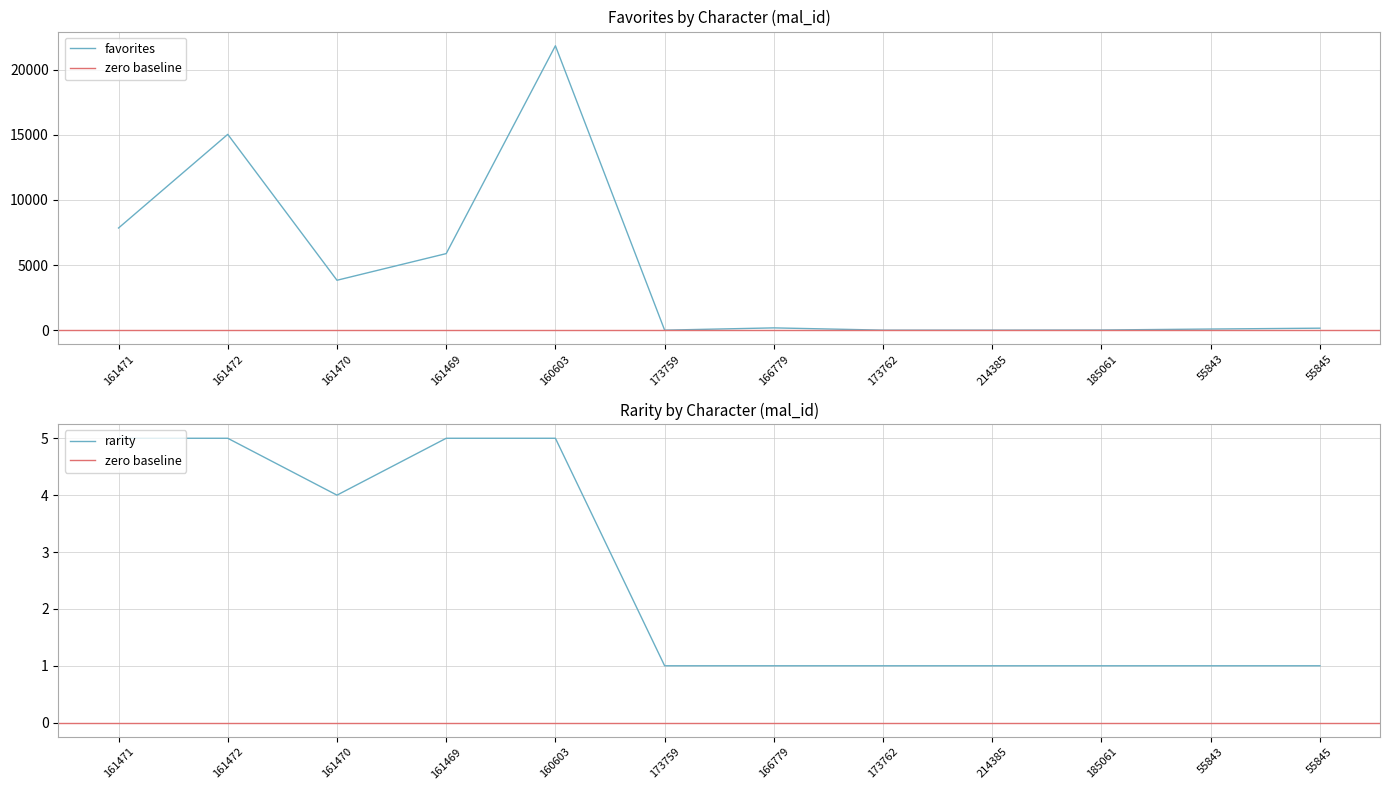

What is the difference between the highest and lowest values at 161469?

5874